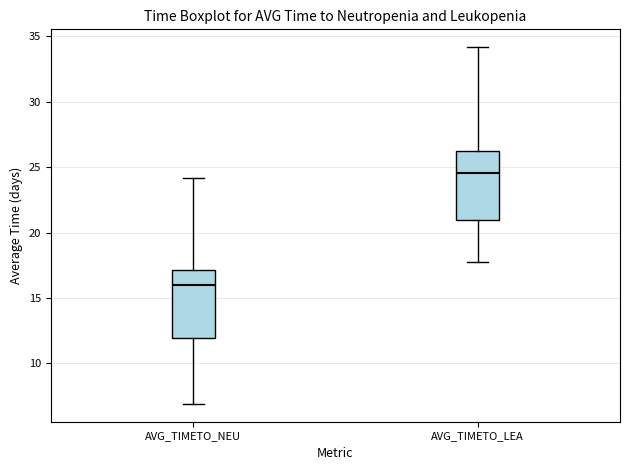

Reading left to right, transcribe this box plot: for each box, give where its median line is, the range the box spans, and where its two whiskers end, as read against the y-axis. The values are not printed on the chart, so give them approximately, as read against the axis.

AVG_TIMETO_NEU: median 16.0, box 12.0 to 17.0, whiskers 7.0 to 24.0
AVG_TIMETO_LEA: median 24.5, box 21.0 to 26.5, whiskers 18.0 to 34.0